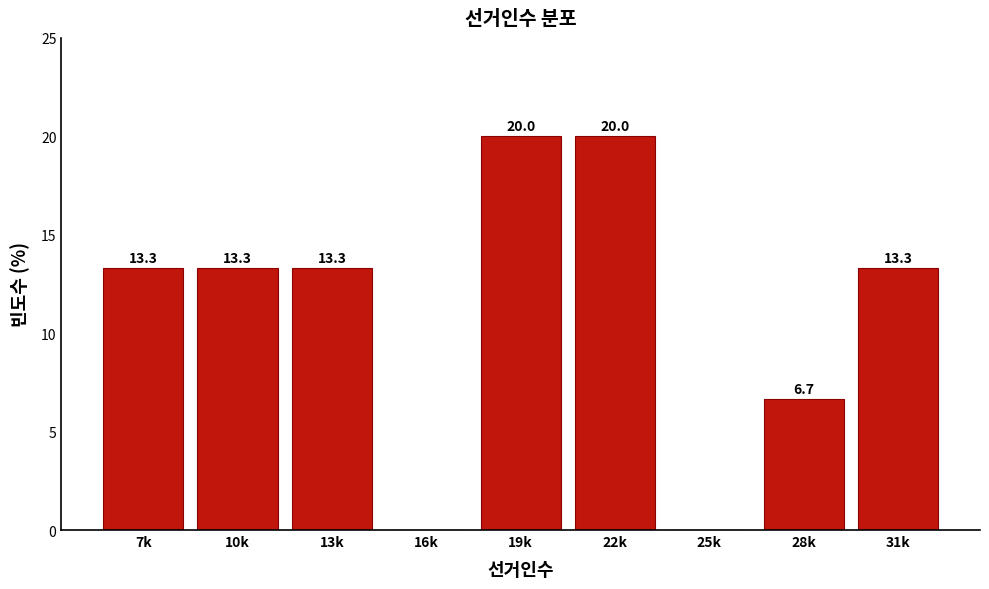

Reading left to right, extract all data points from this chart.

7k=13.3	10k=13.3	13k=13.3	16k=0.0	19k=20.0	22k=20.0	25k=0.0	28k=6.7	31k=13.3